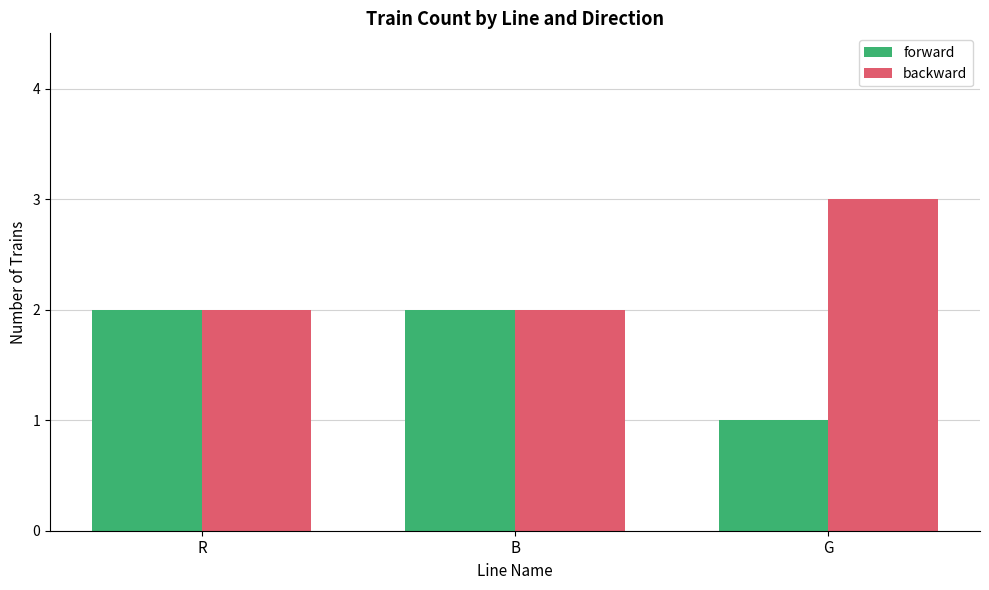

True or false: backward has a value of 0 at R.

False